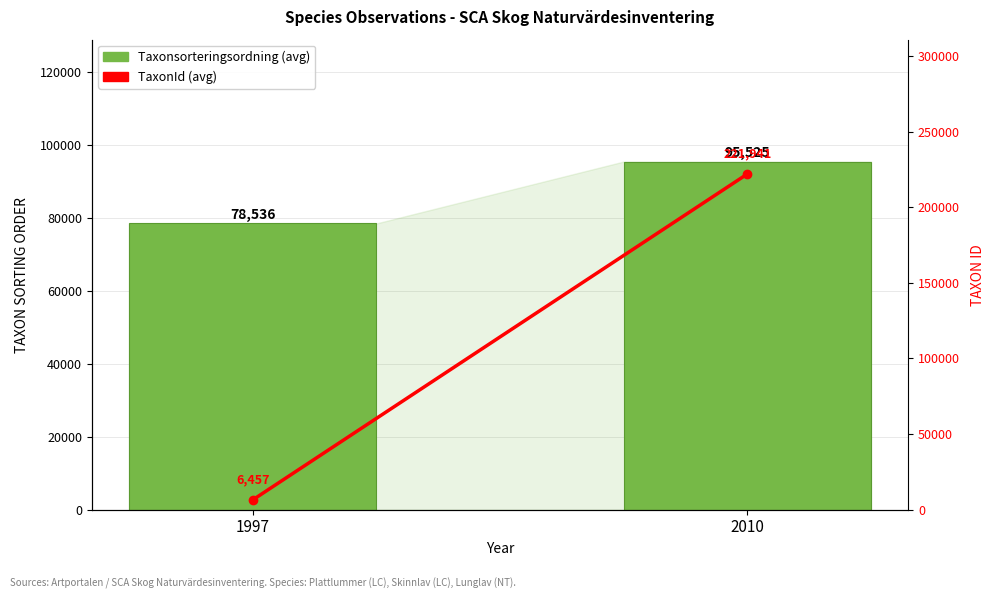

Are the bars horizontal?

No